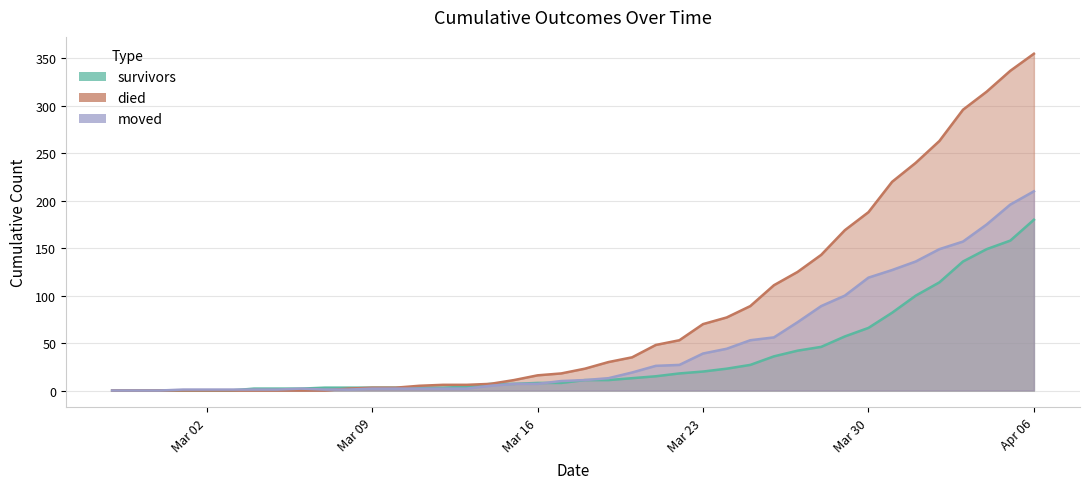

True or false: died and survivors intersect in this chart.

False